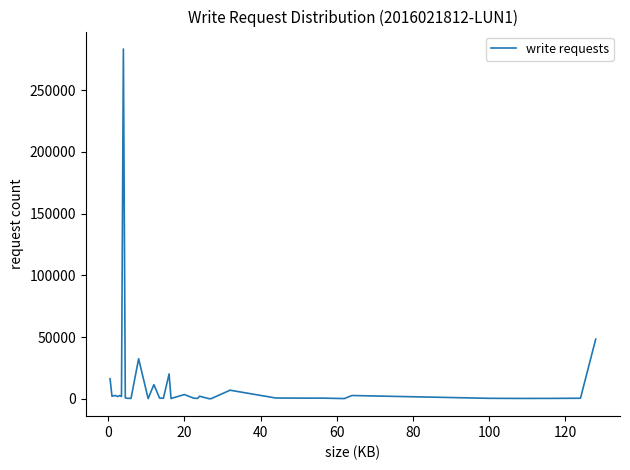

What is the difference between the maximum and minimum values?

283365